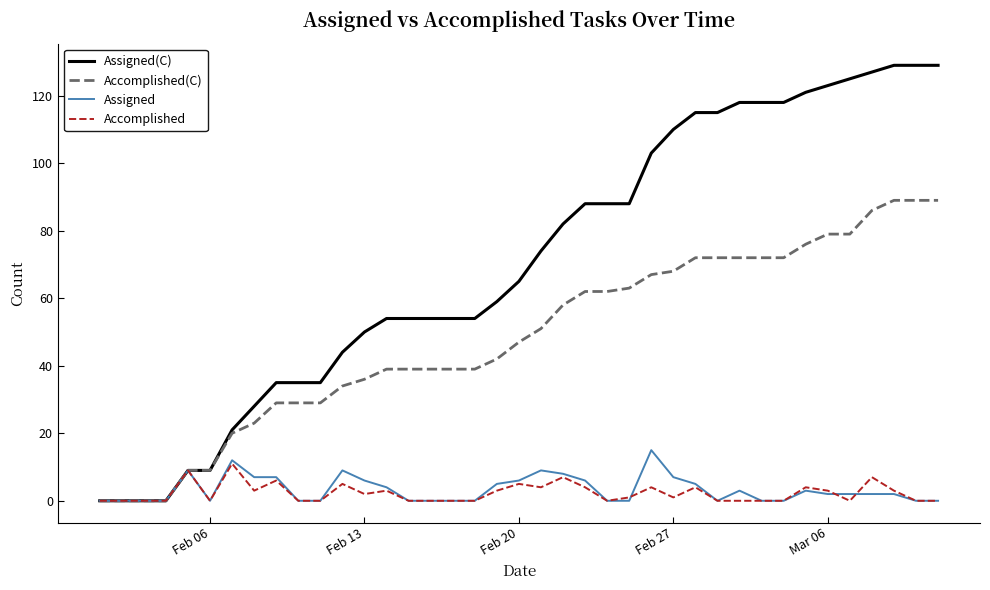

Which series has the widest spread of values?

Assigned(C)